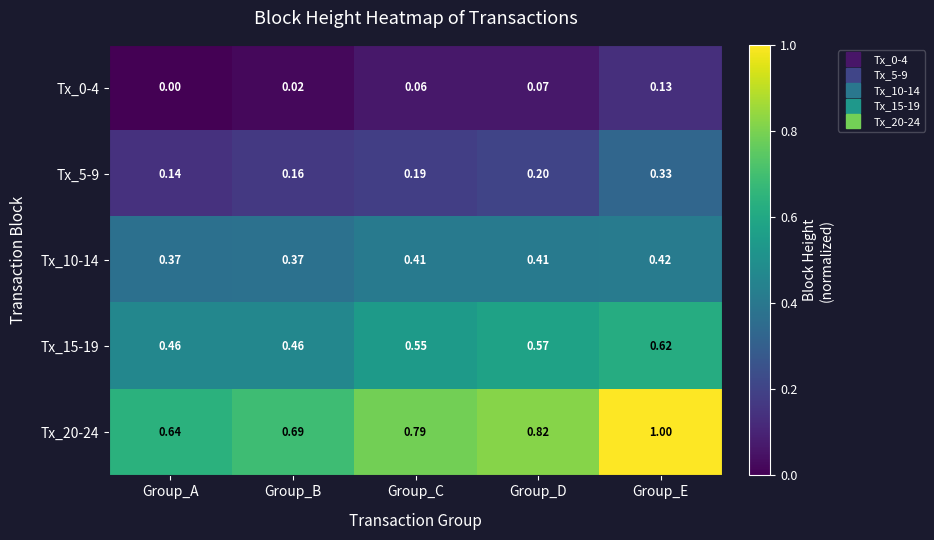

At which category is the sum across all series the highest?

Group_E